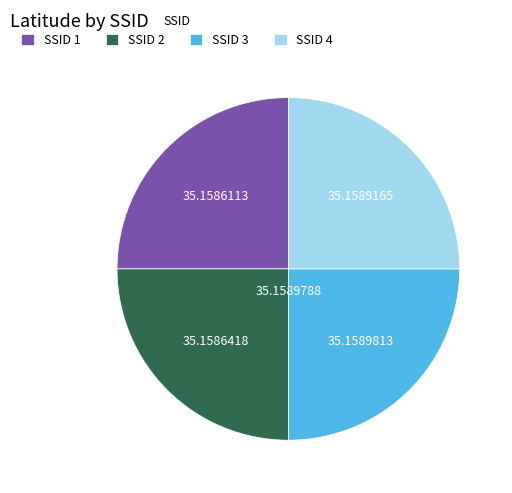

Does SSID 4 represent more than half of the total?

No